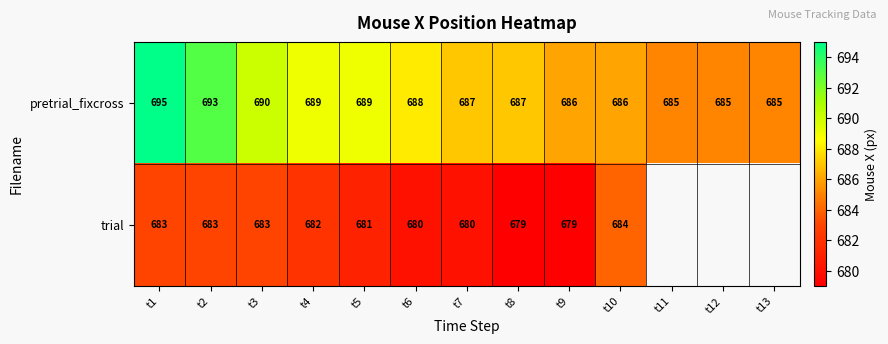

Rank the series at t6 from lowest to highest value.

trial, pretrial_fixcross